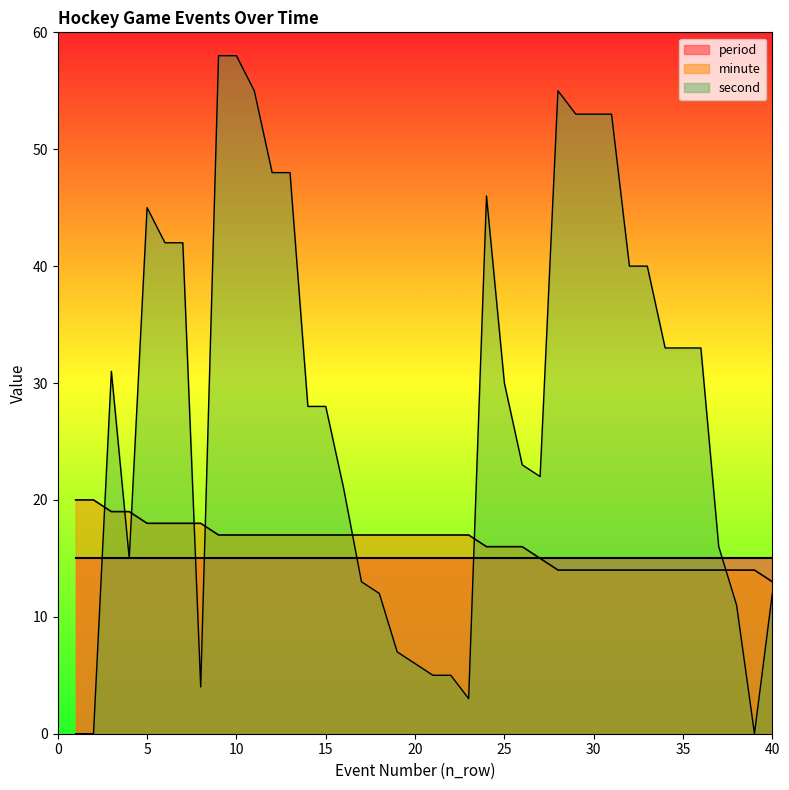

Is it true that second equals 27 at 7?

False